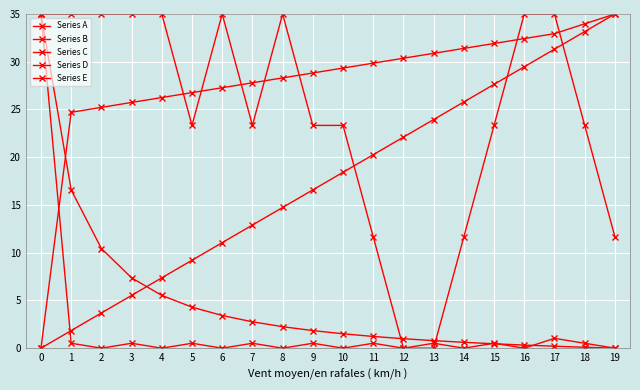

At which label does Series D first exceed 18?

10